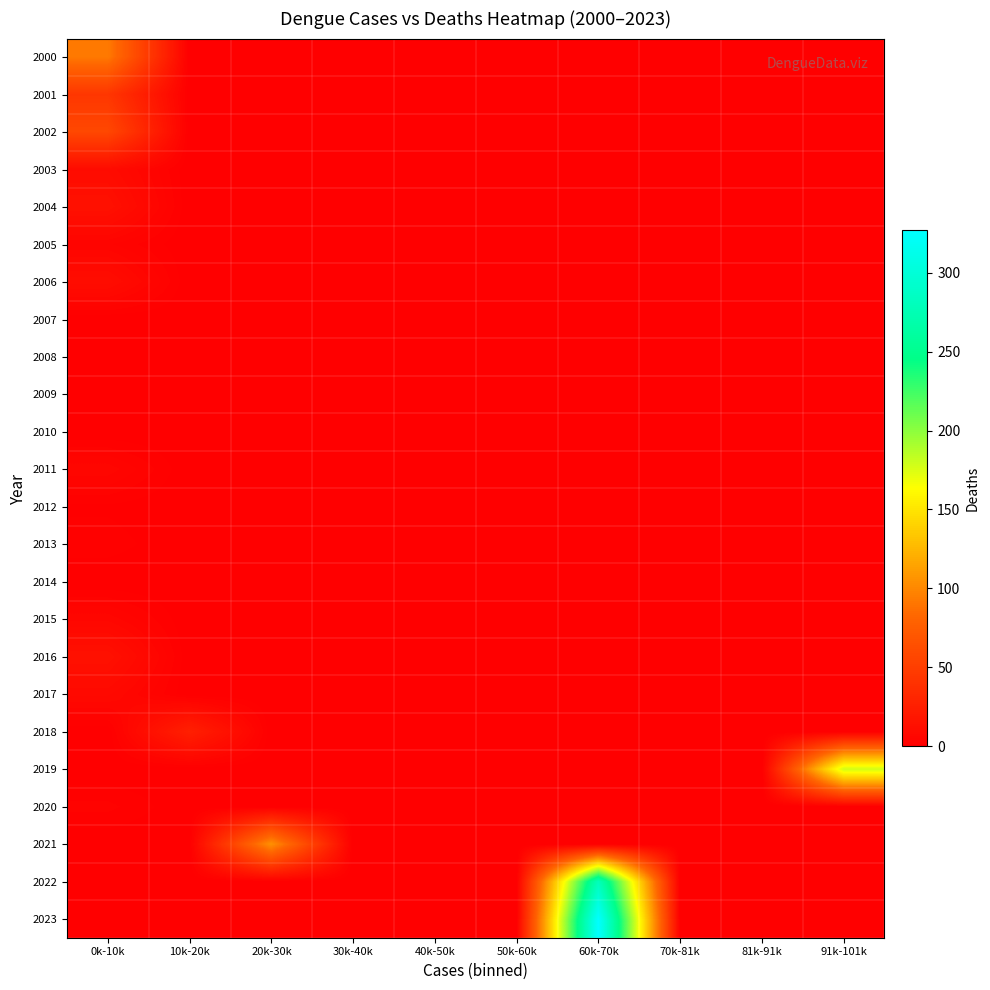

Count the number of data series in this chart.

24